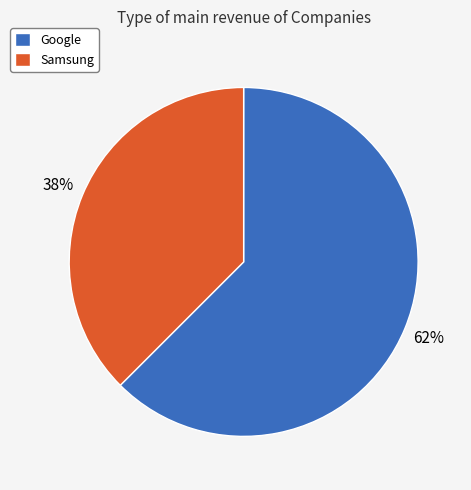

Combined, do Google and Samsung account for over 50%?

Yes